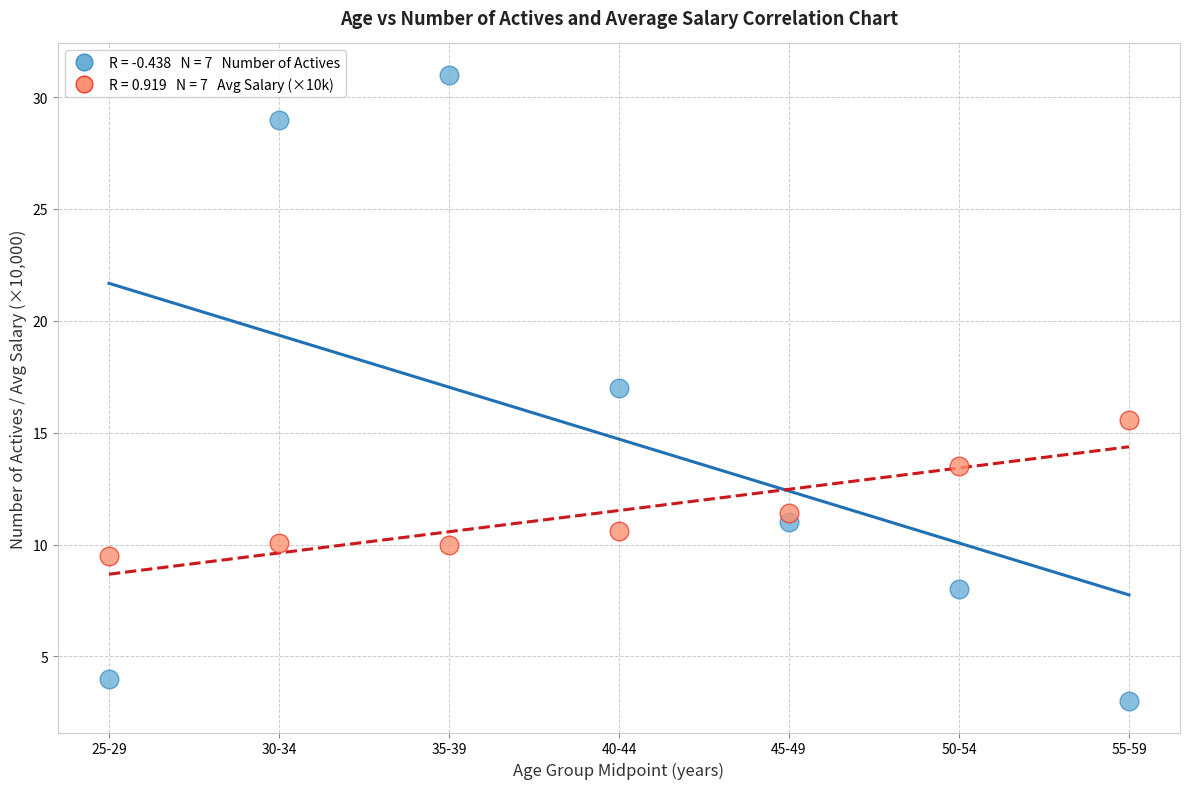

Across all data points, what is the range of Y values (max minus min)?

28.0